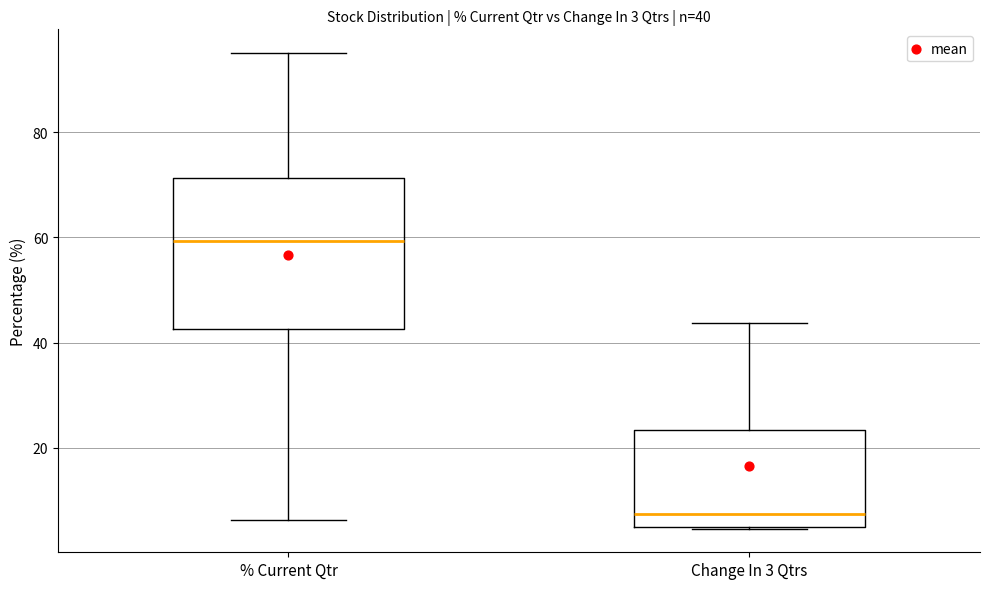

Which box is the tallest, from its lower edge to its upper edge?

% Current Qtr